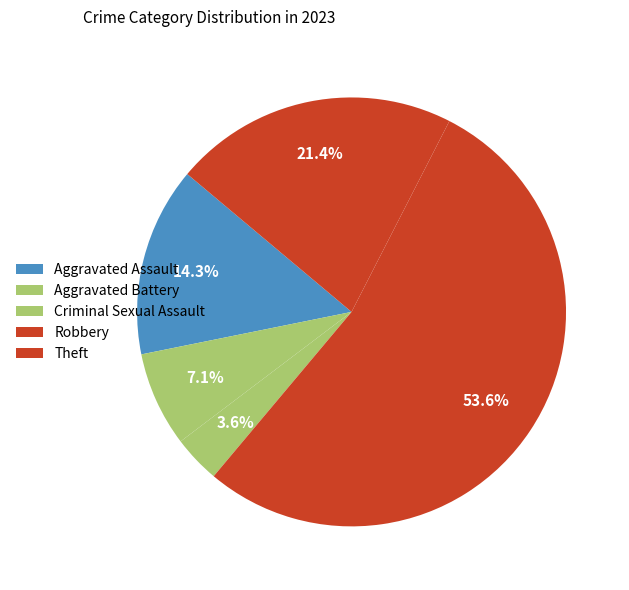

Rank the categories by value from highest to lowest.

Robbery, Theft, Aggravated Assault, Aggravated Battery, Criminal Sexual Assault